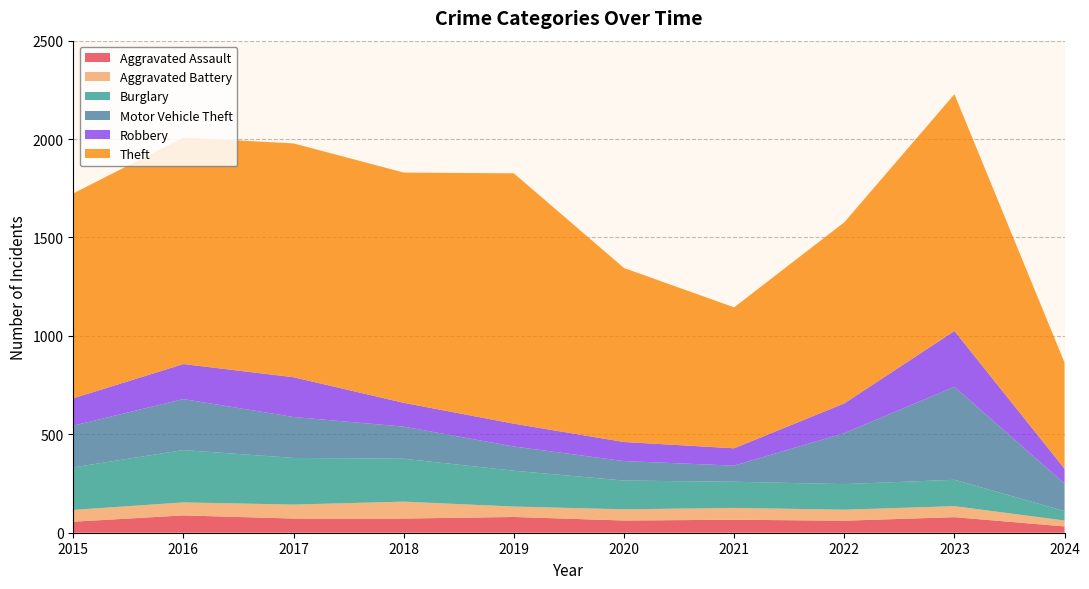

Reading left to right, list all the values displayed in this chart.

Aggravated Assault: 56	88	72	72	80	62	66	61	79	32
Aggravated Battery: 60	66	71	86	53	57	60	56	56	30
Burglary: 216	266	237	218	182	146	133	130	134	48
Motor Vehicle Theft: 212	259	208	163	123	99	82	259	472	140
Robbery: 139	178	202	121	116	97	88	151	284	75
Theft: 1041	1151	1188	1170	1272	884	716	920	1203	539